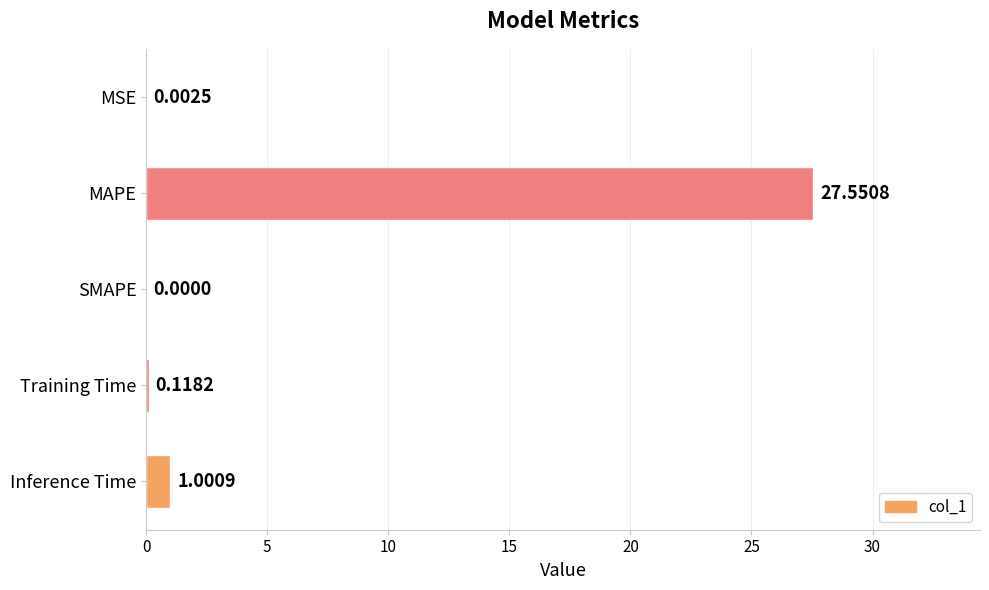

What is the sum of all values?

28.7